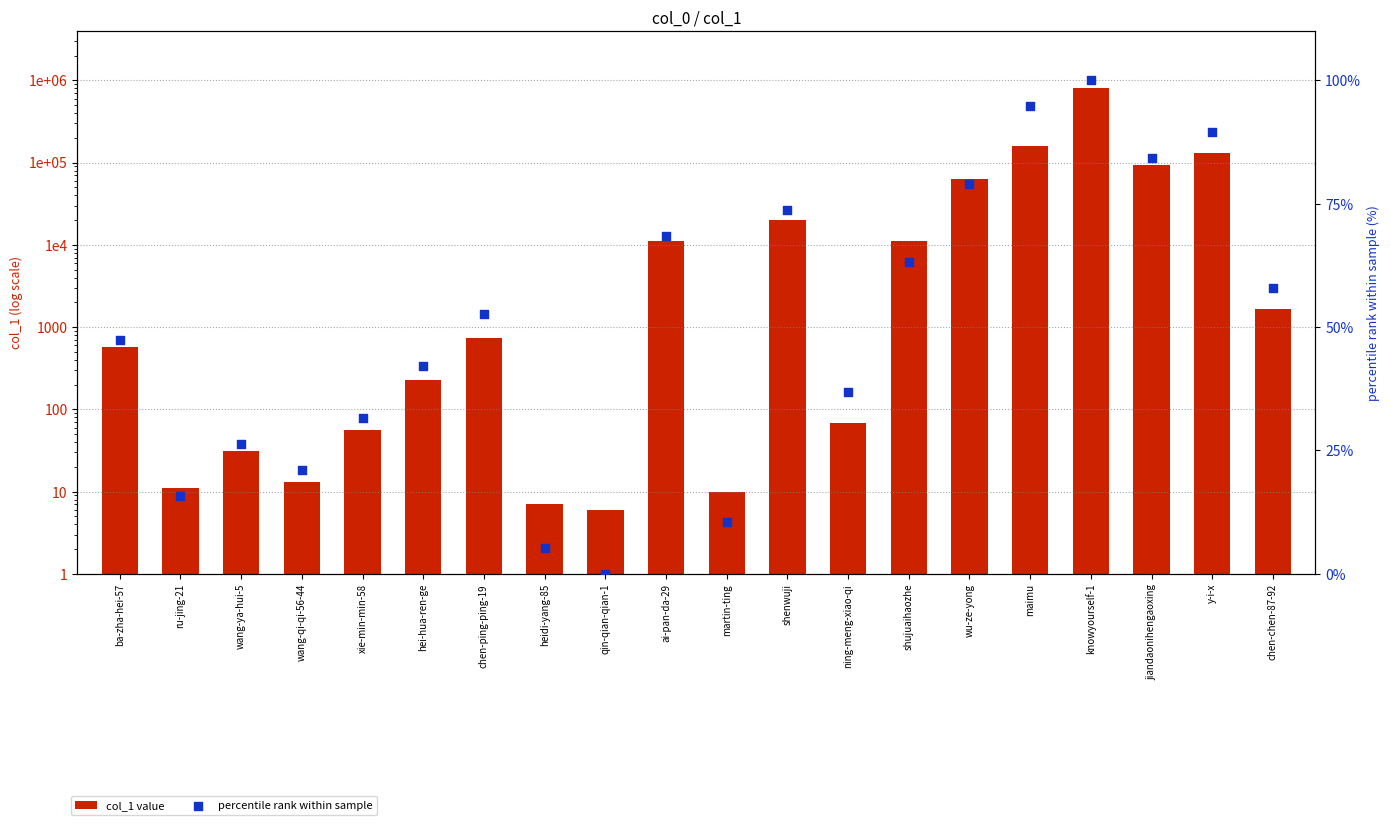

What is the total value across all series at wang-ya-hui-5?

57.3